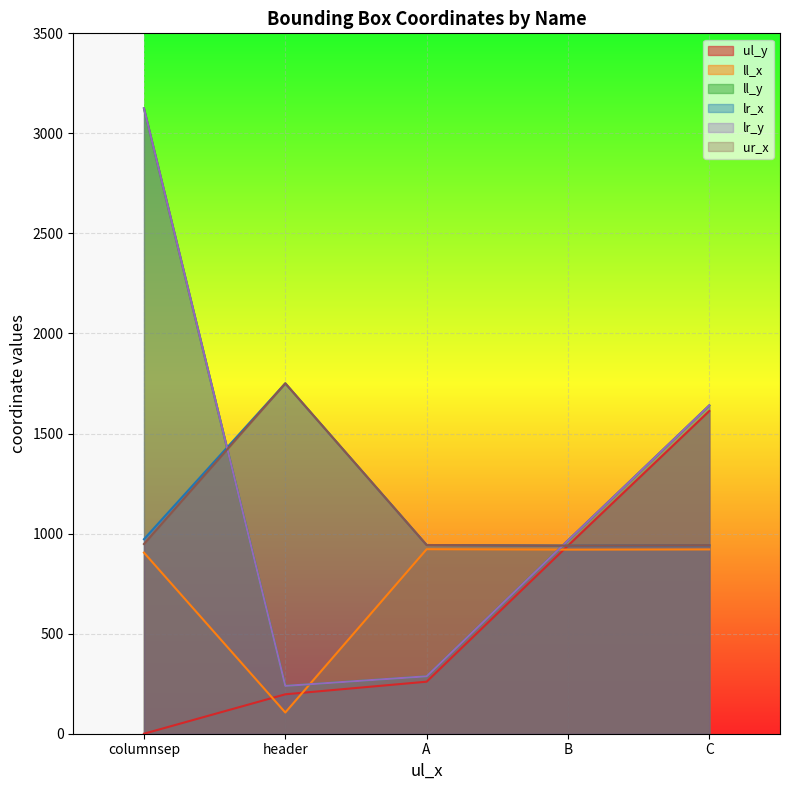

What is the difference between the maximum and second lowest values in the ur_x series?

809